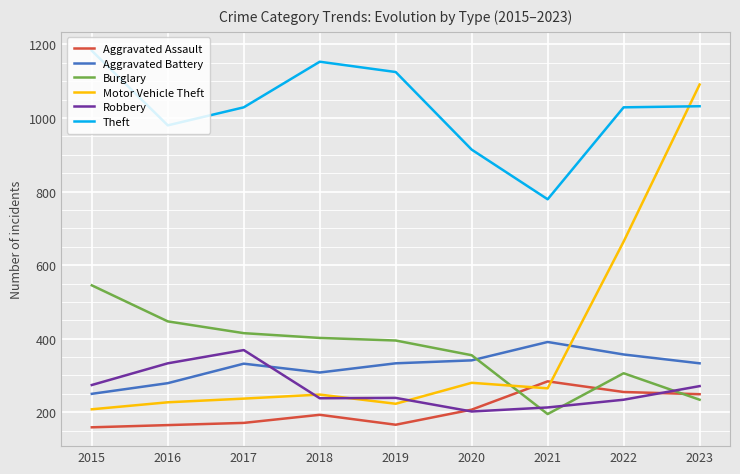

What is the difference between the Aggravated Assault values at 2020 and 2021?

77